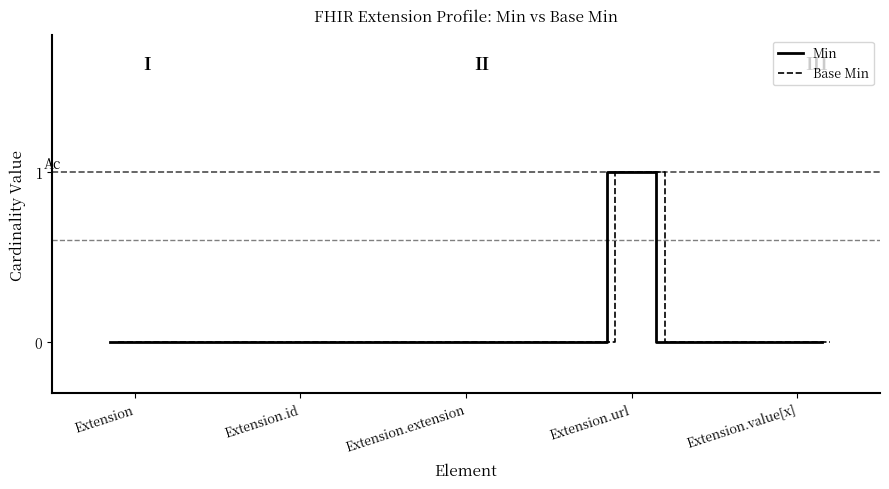

How many Base Min values are between 0 and 1?

20